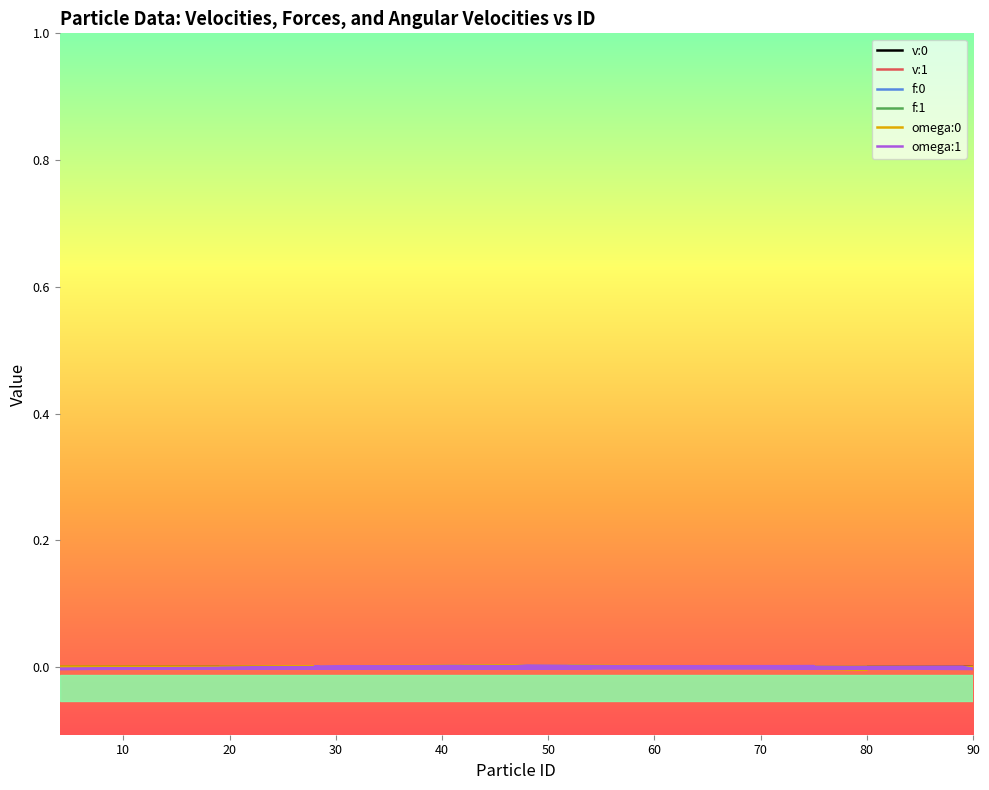

How many values in v:1 are below zero?

3